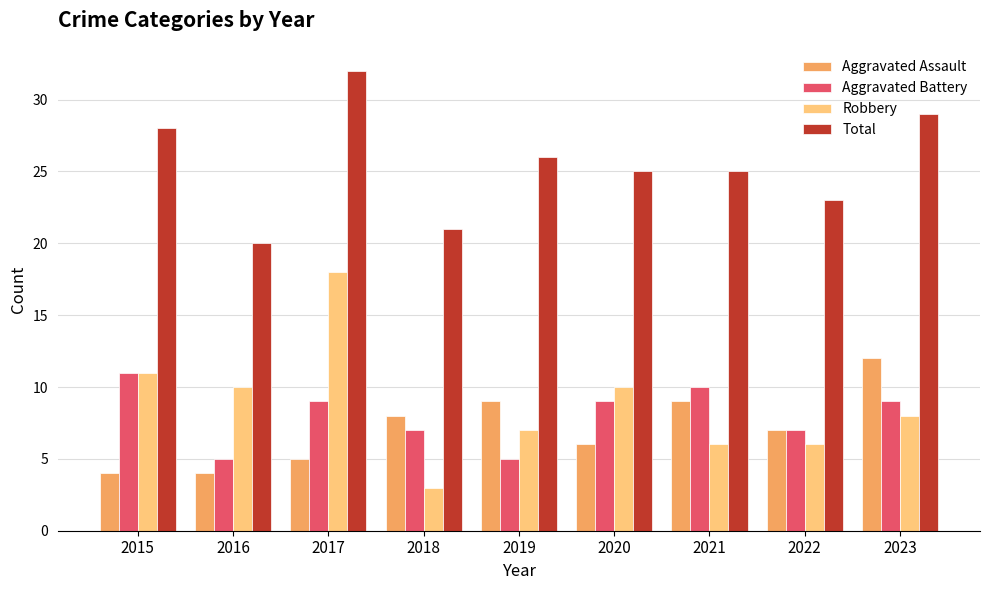

Does the chart contain any negative values?

No